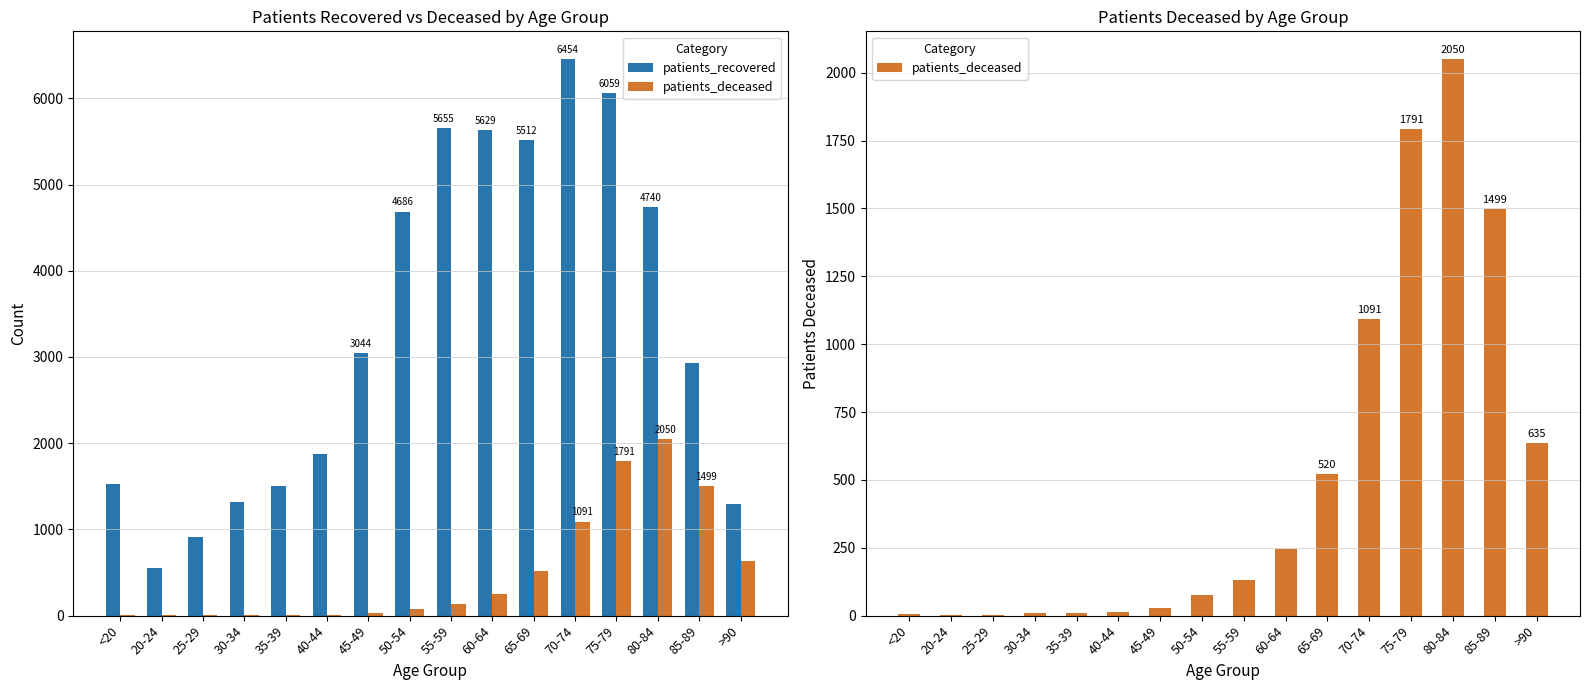

Which has a higher value, 65-69 or 70-74?

70-74